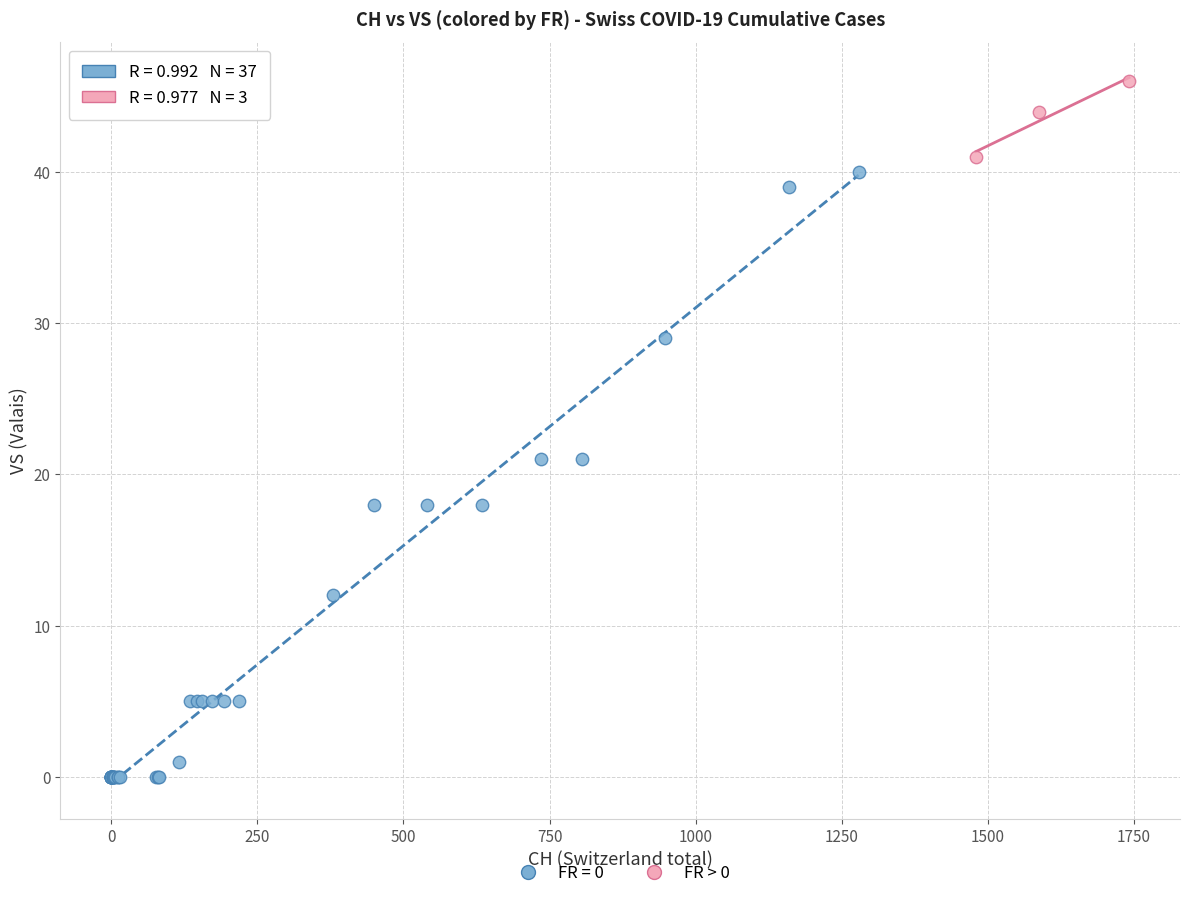

Which series contains the lowest Y value?

FR = 0